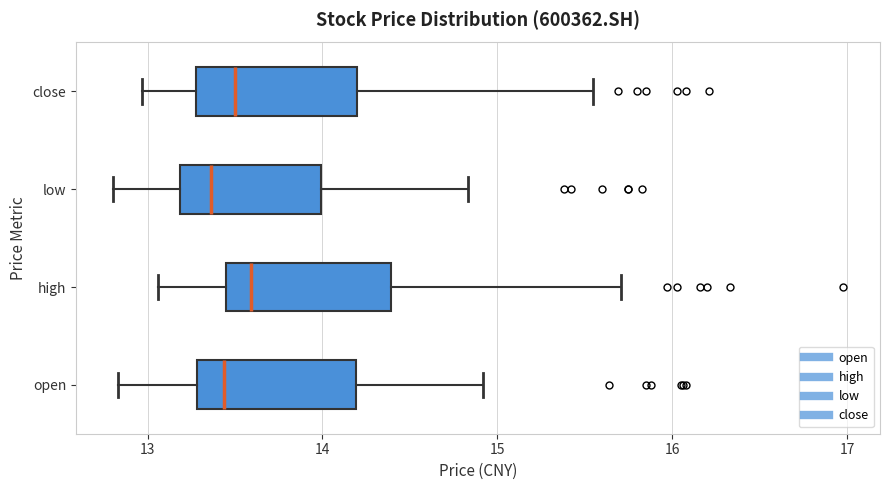

Reading bottom to top, transcribe this box plot: for each box, give where its median line is, the range the box spans, and where its two whiskers end, as read against the x-axis. The values are not printed on the chart, so give them approximately, as read against the axis.

open: median 13.4, box 13.3 to 14.2, whiskers 12.8 to 14.9
high: median 13.6, box 13.5 to 14.4, whiskers 13.1 to 15.7
low: median 13.4, box 13.2 to 14.0, whiskers 12.8 to 14.8
close: median 13.5, box 13.3 to 14.2, whiskers 13.0 to 15.6